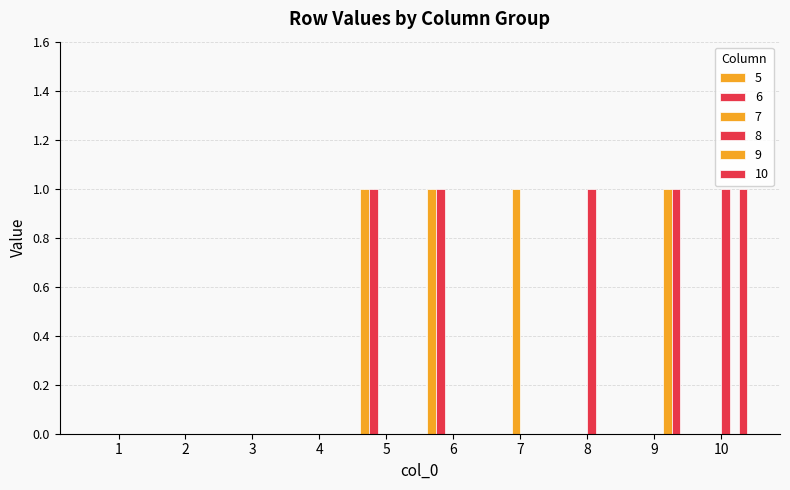

Which category has the highest value in the 5 series?

5